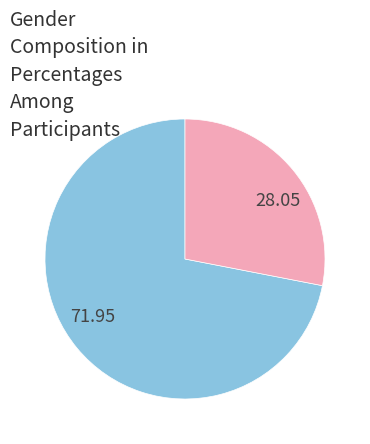

Is there a majority slice in this chart?

Yes